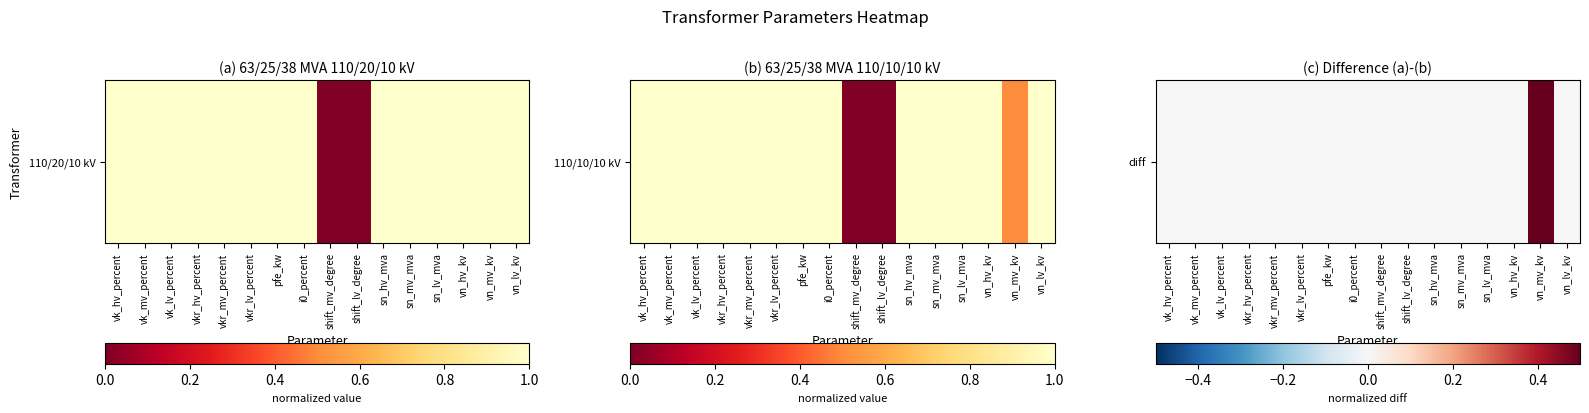

Count the values in the range 0 to 1.

16